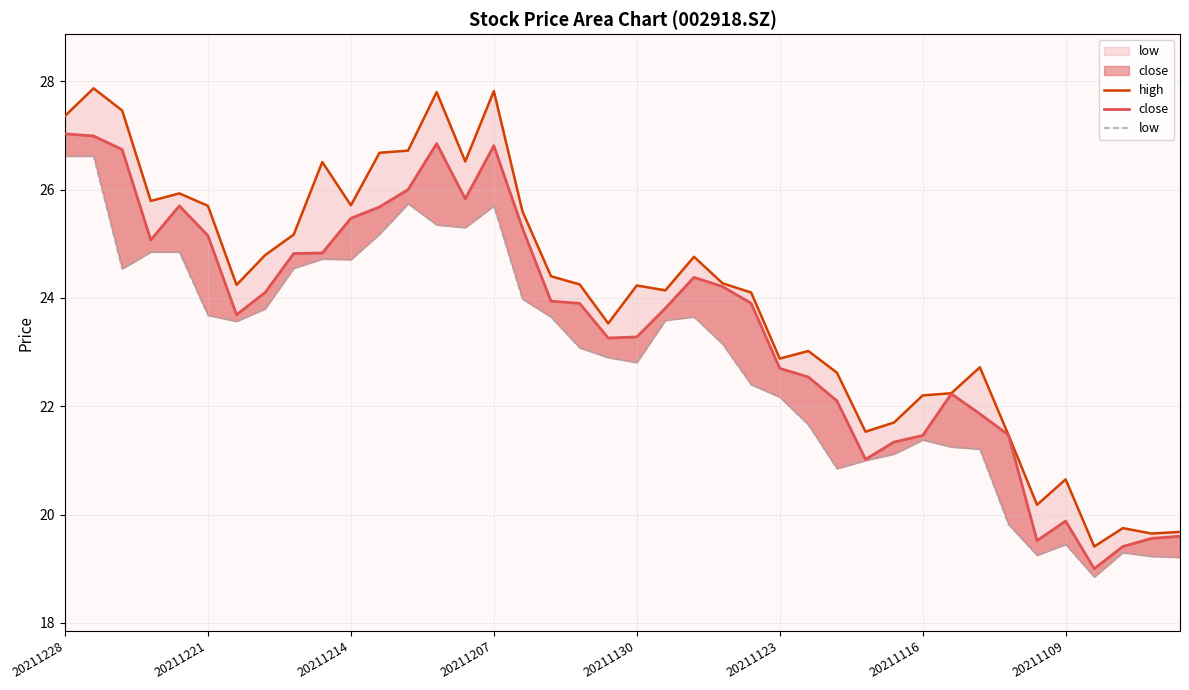

What is the maximum value shown in the chart?

27.9